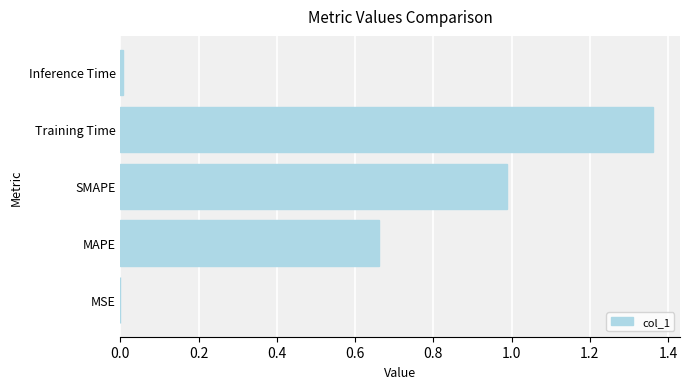

Which category has the highest value across all series?

Training Time